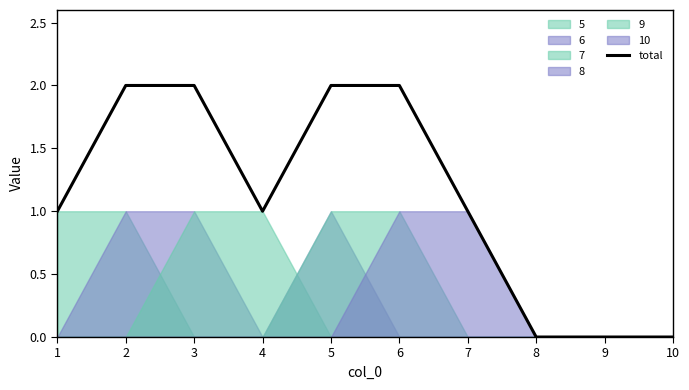

Rank the categories by value from highest to lowest.

2, 3, 5, 6, 1, 4, 7, 8, 9, 10